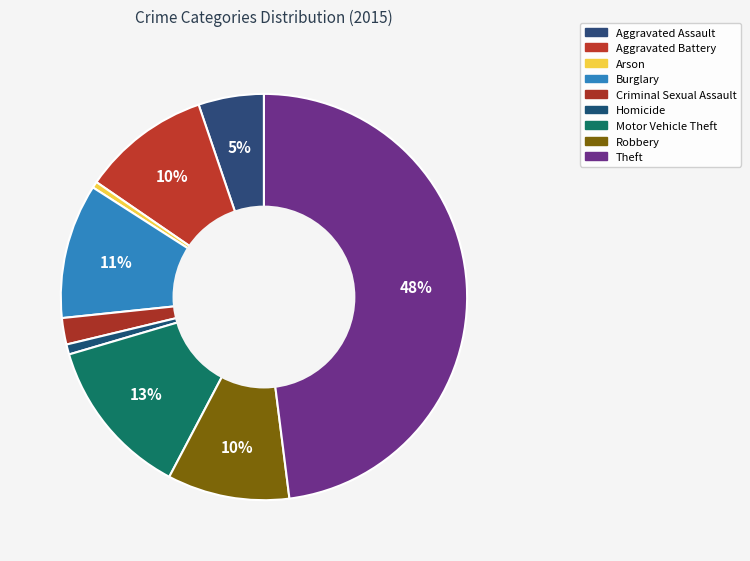

Which category has the smallest portion of the pie?

Arson